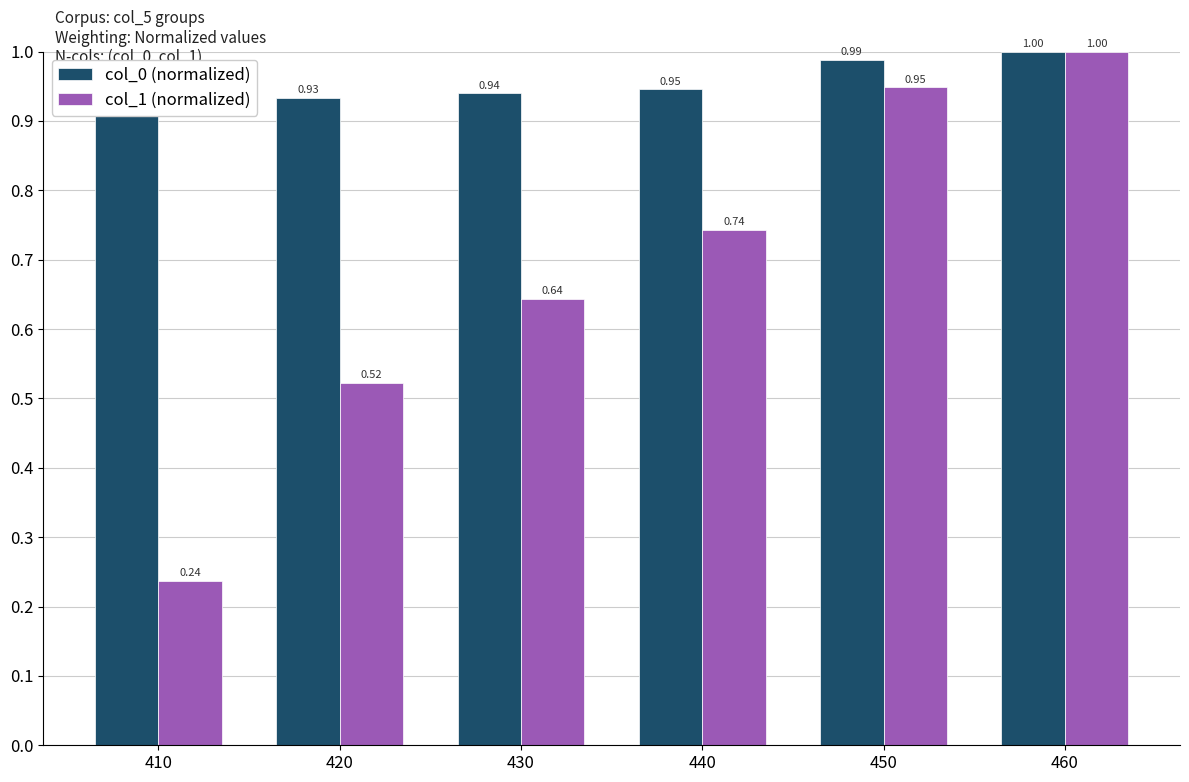

The value of col_1 (normalized) at 420 is 0.3. True or false?

False